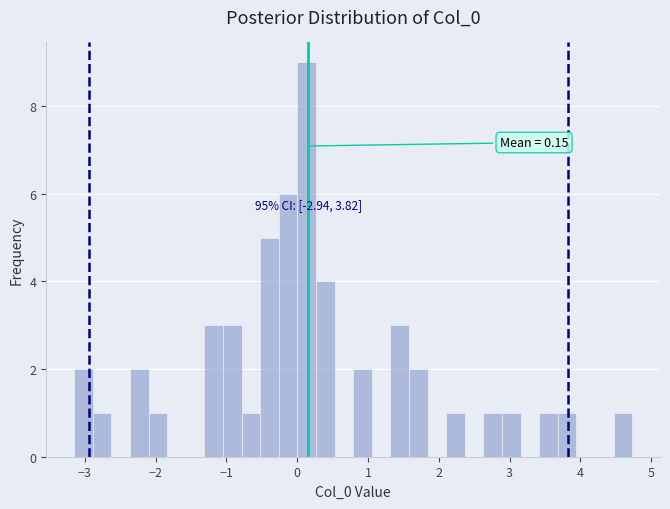

Around what value on the x-axis is the tallest bar? Give the approximate position of its centre, as read against the axis.

0.1